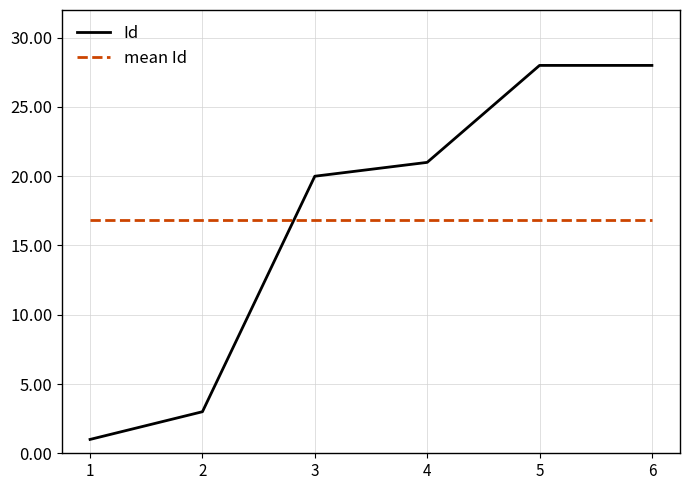

Reading left to right, list all the values displayed in this chart.

1	3	20	21	28	28